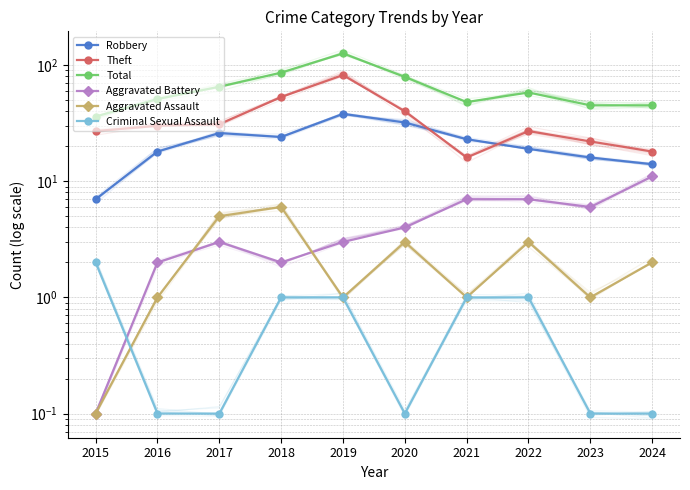

At which category is the sum across all series the highest?

2019